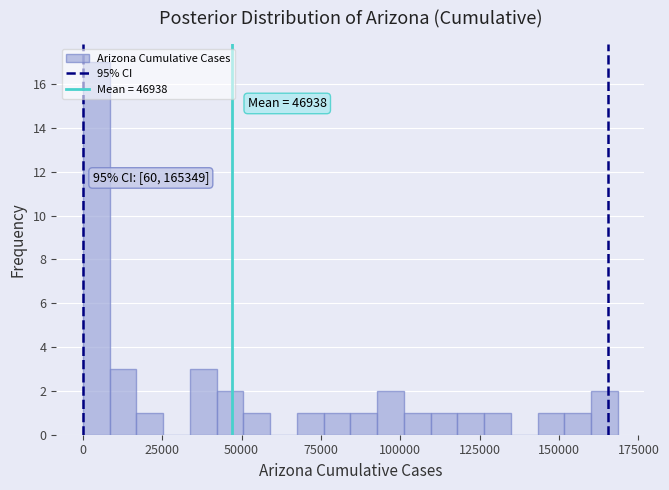

Around what value on the x-axis is the tallest bar? Give the approximate position of its centre, as read against the axis.

5000